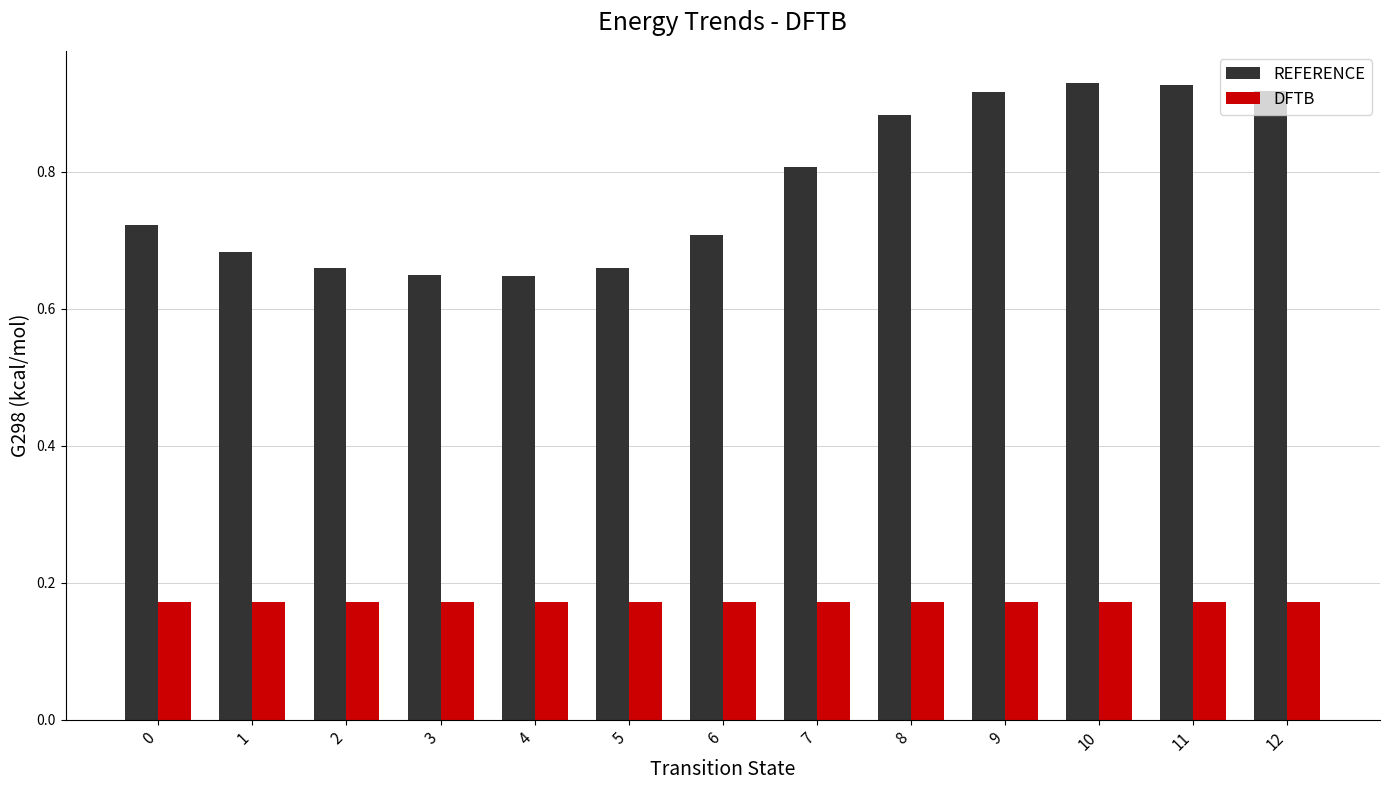

What is the sum of all DFTB values?

2.2